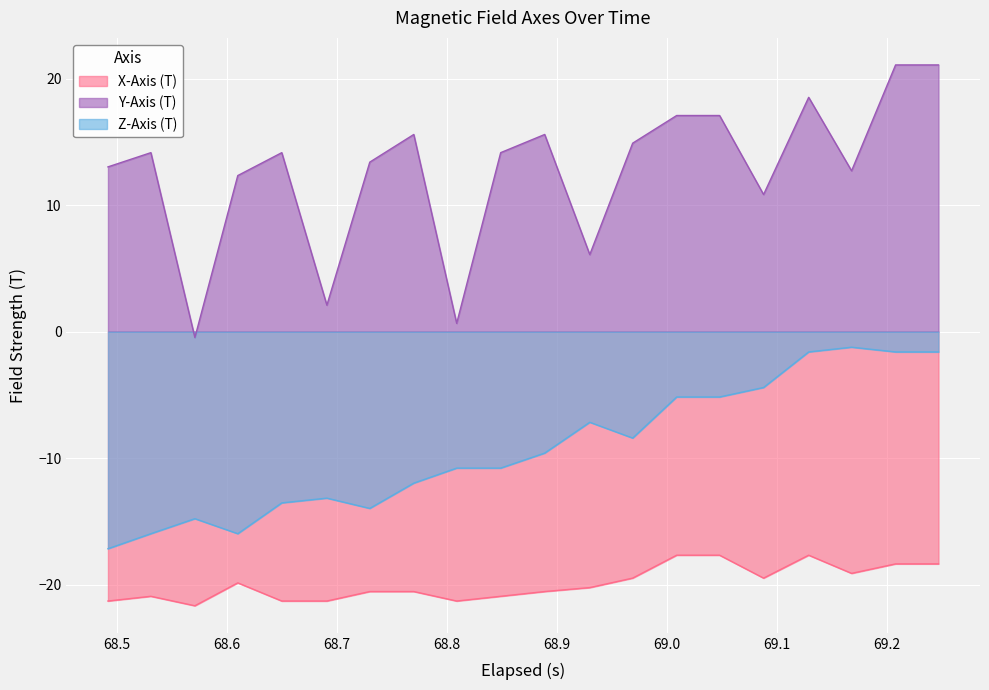

What is the sum of the Z-Axis (T) values at 69.168 and 68.65?

-14.8